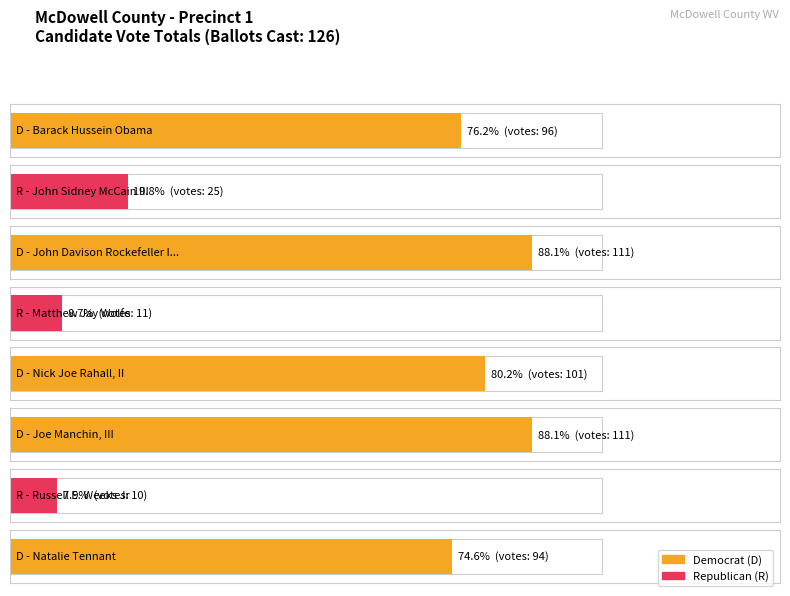

Read the value at D - Joe Manchin, III.

111